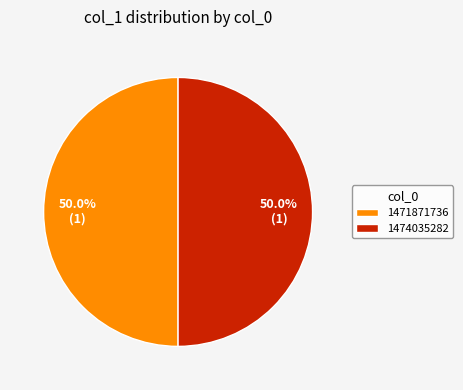

What portion of the pie excludes 1471871736?

50.0%